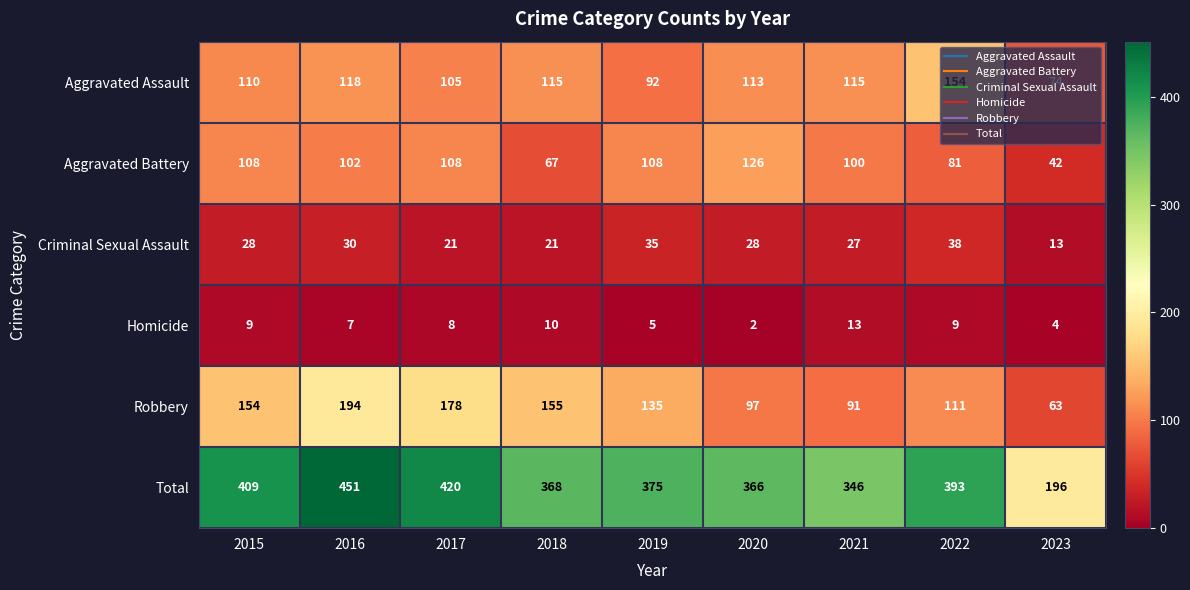

Is it true that Homicide equals 5 at 2017?

False